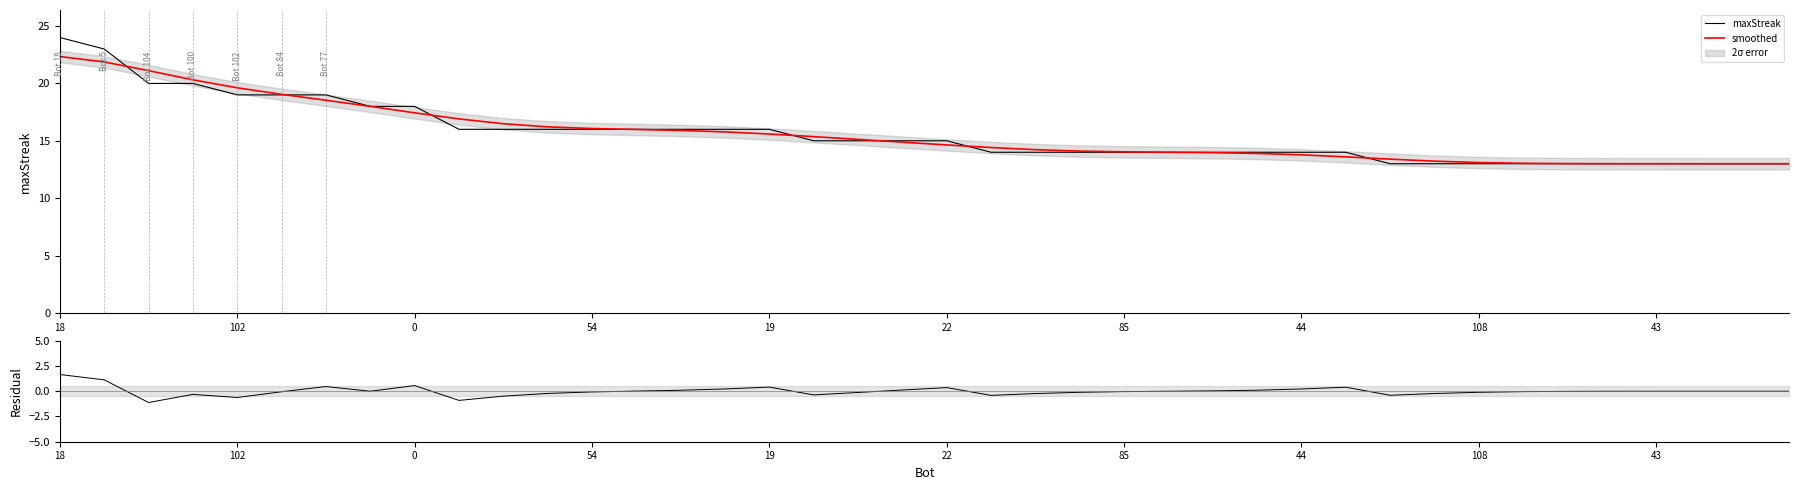

What is the sum of all maxStreak values?

624.0